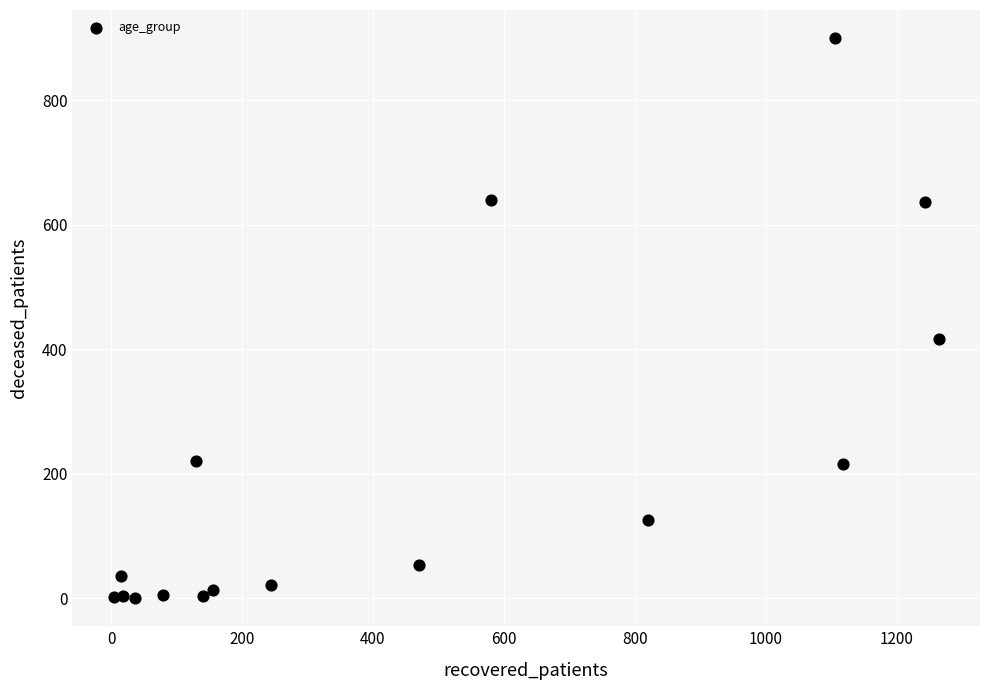

What Y value in the scatter plot is closest to 450?

416